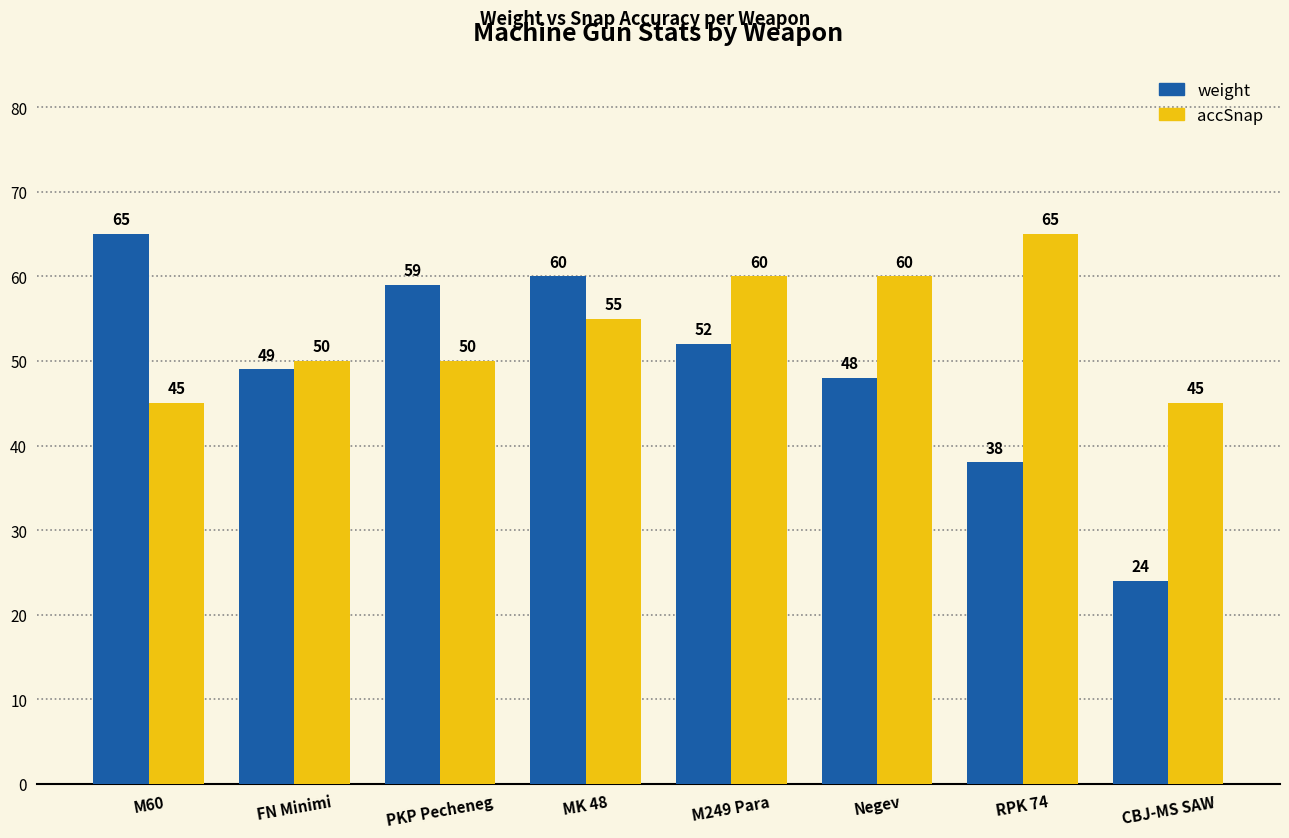

Between FN Minimi and CBJ-MS SAW, which series saw the biggest shift?

weight